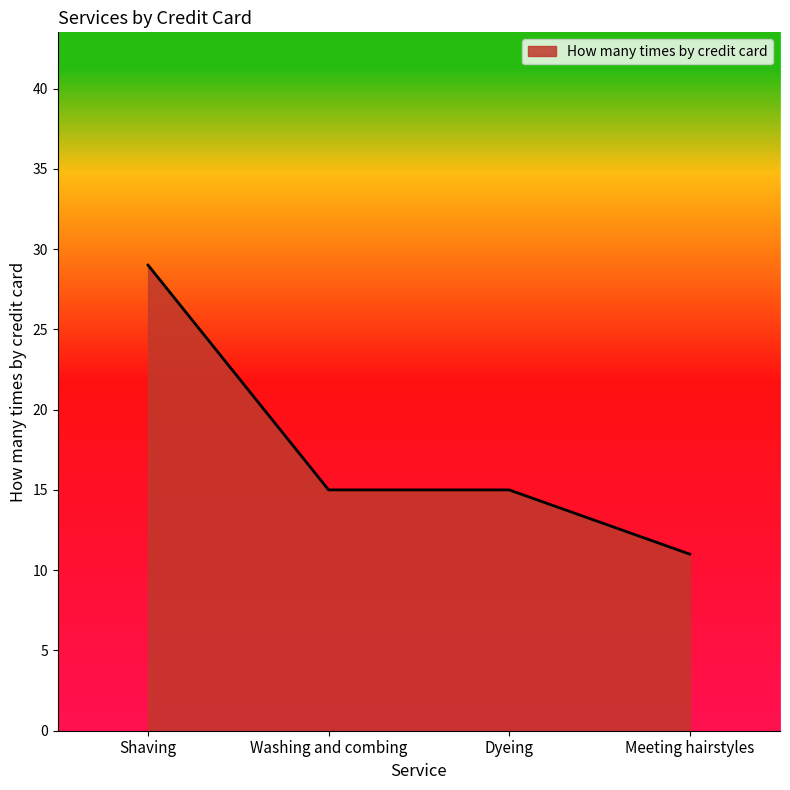

The value at Washing and combing is 15. True or false?

True